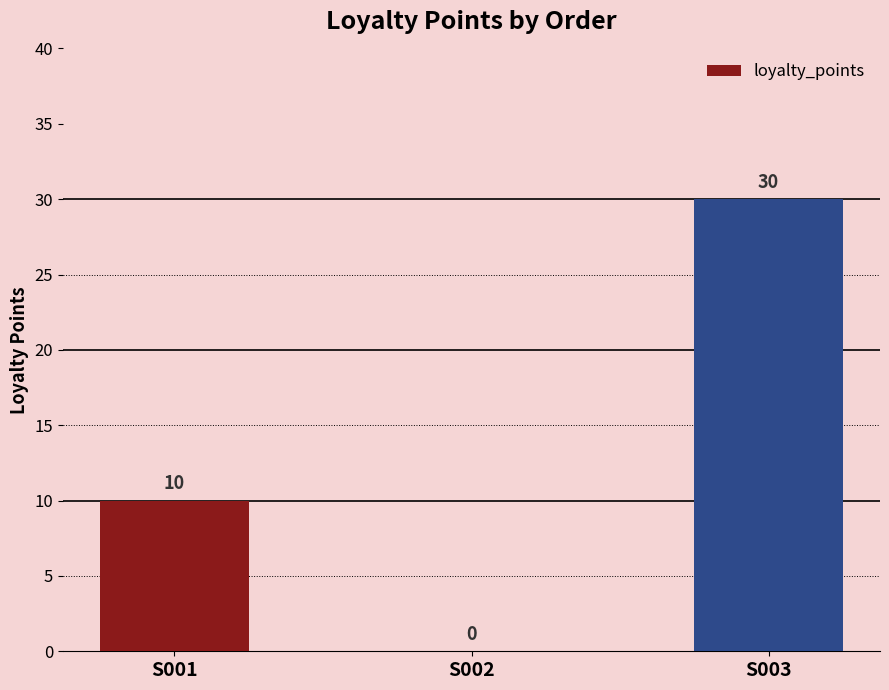

Is it true that the value at S002 is 0?

True